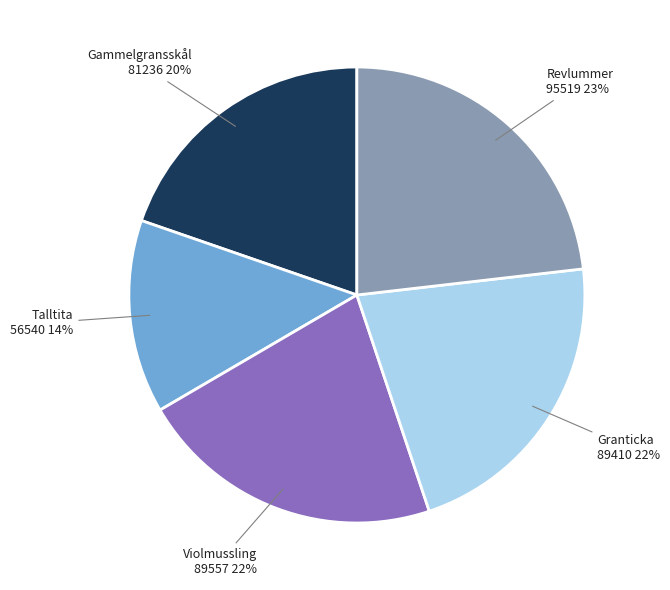

Is there a majority slice in this chart?

No